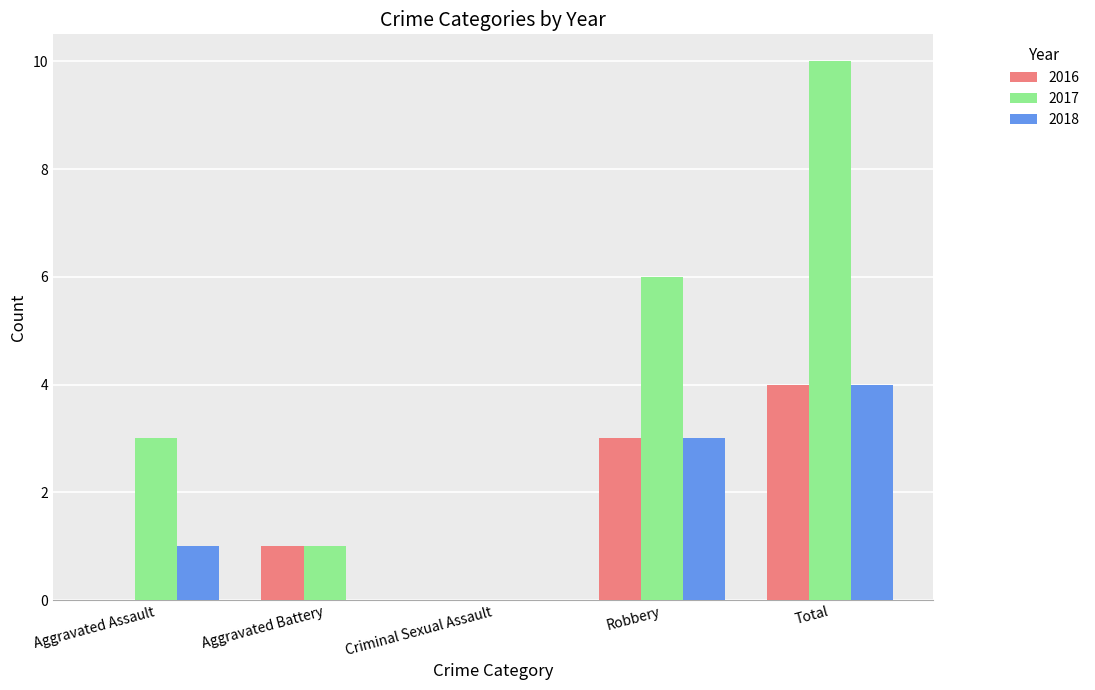

What is the sum of the 2018 values at Total and Aggravated Assault?

5